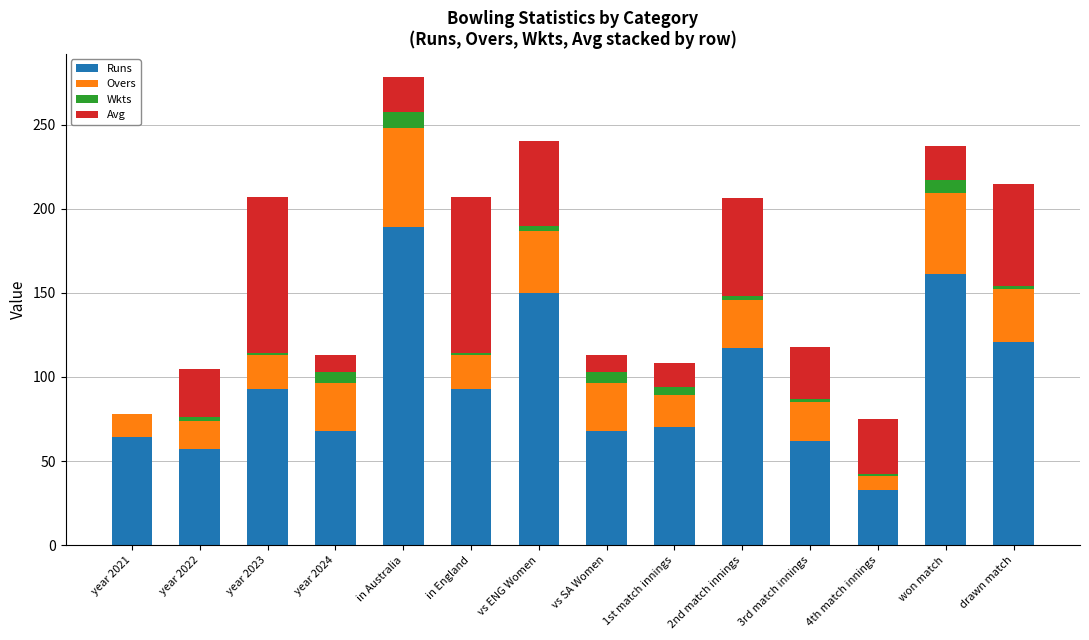

Which category has the highest value in the Runs series?

in Australia